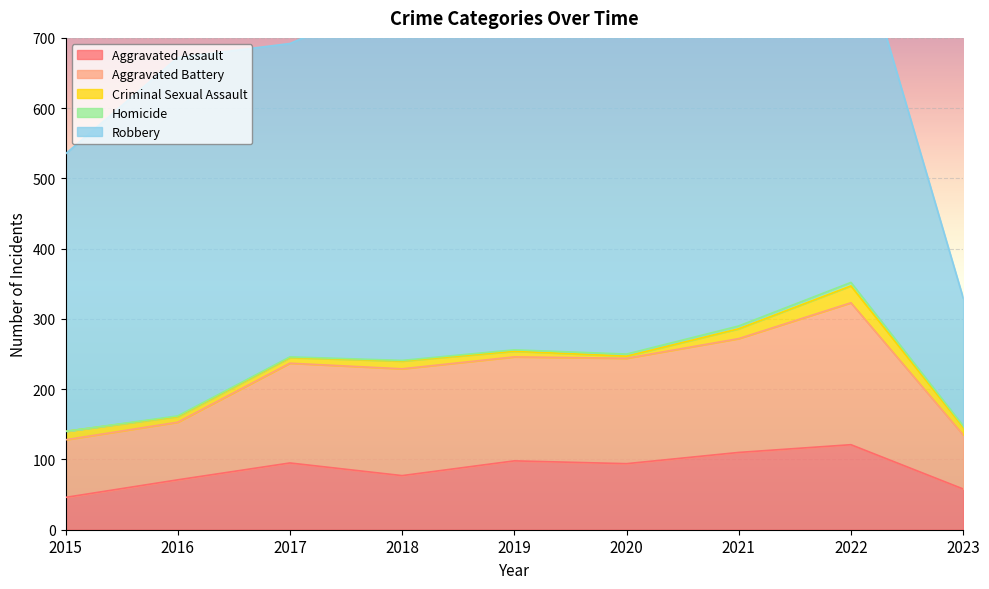

The Aggravated Assault series shows 98 at 2019. True or false?

True